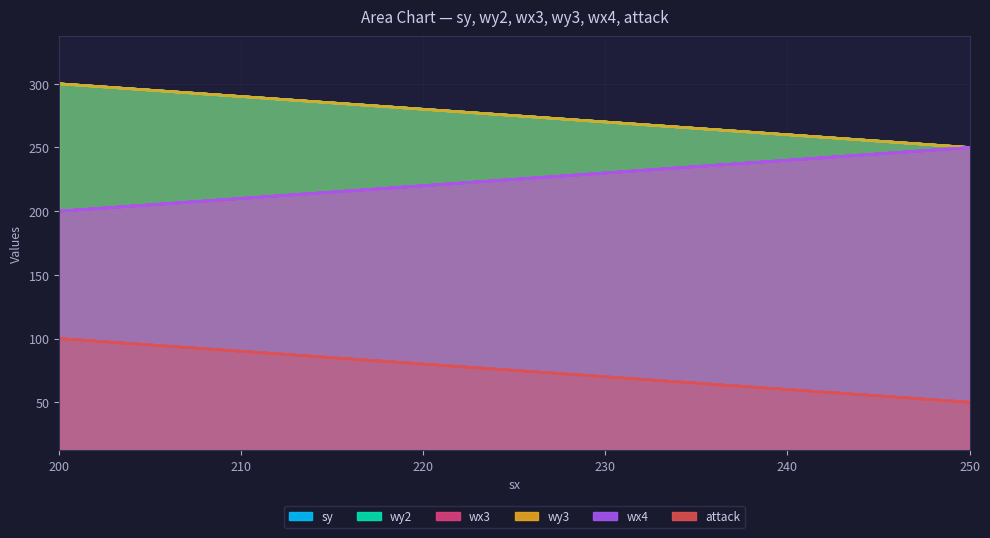

What is the difference between the highest and lowest values at 250?

200